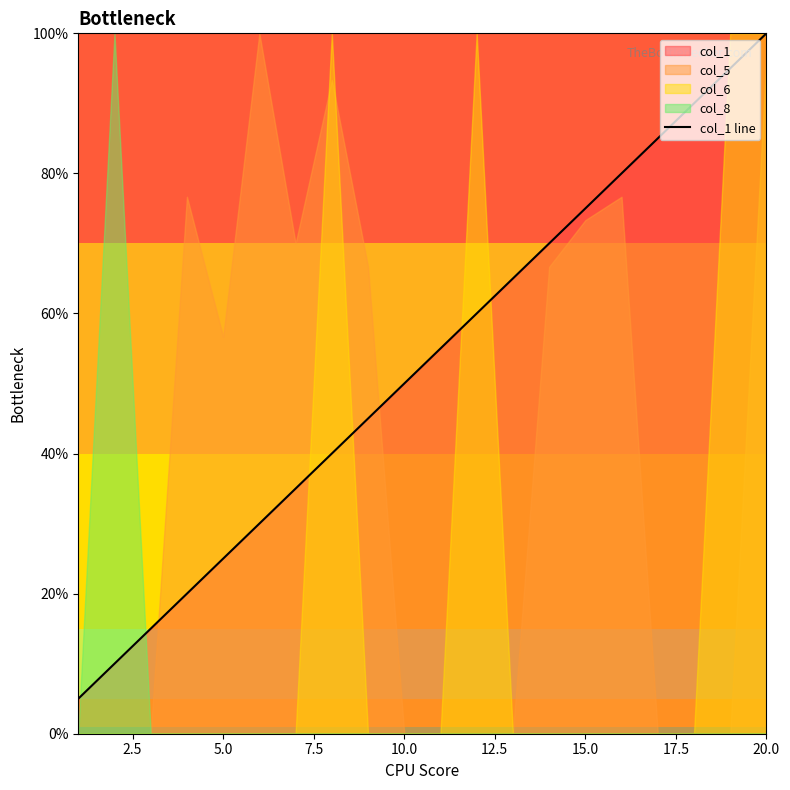

The chart shows a value of 14.6 at 11. True or false?

False